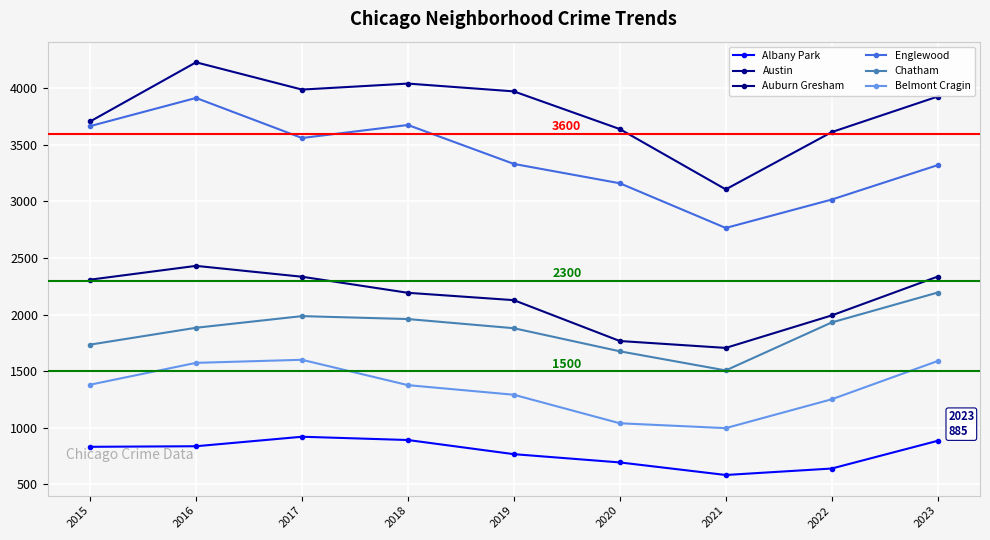

Which series changed the most between 2018 and 2020?

Englewood